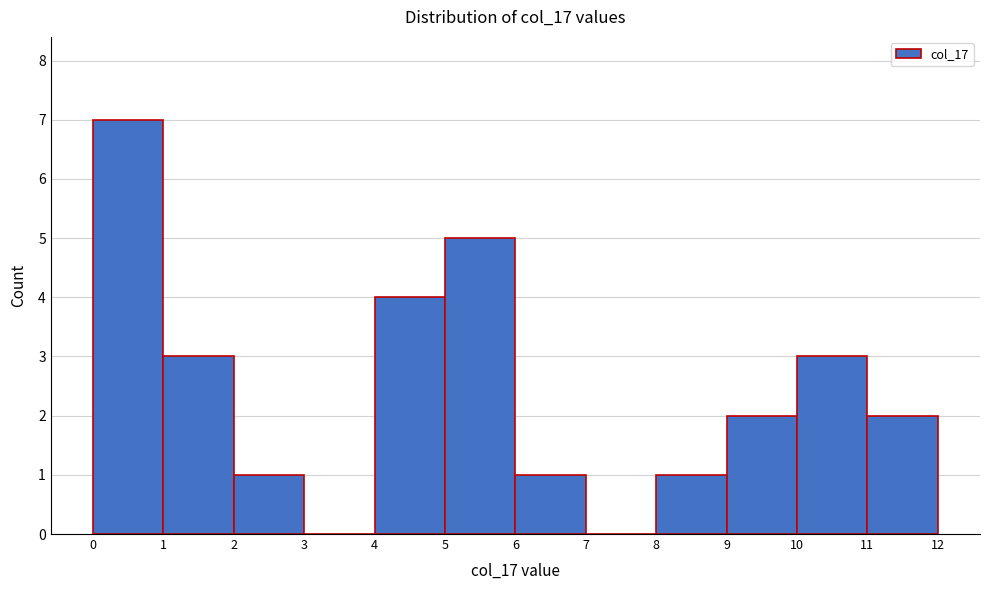

How tall is the bar that spans 8 to 9 on the x-axis? The values are not printed on the chart, so give them approximately, as read against the axis.

1